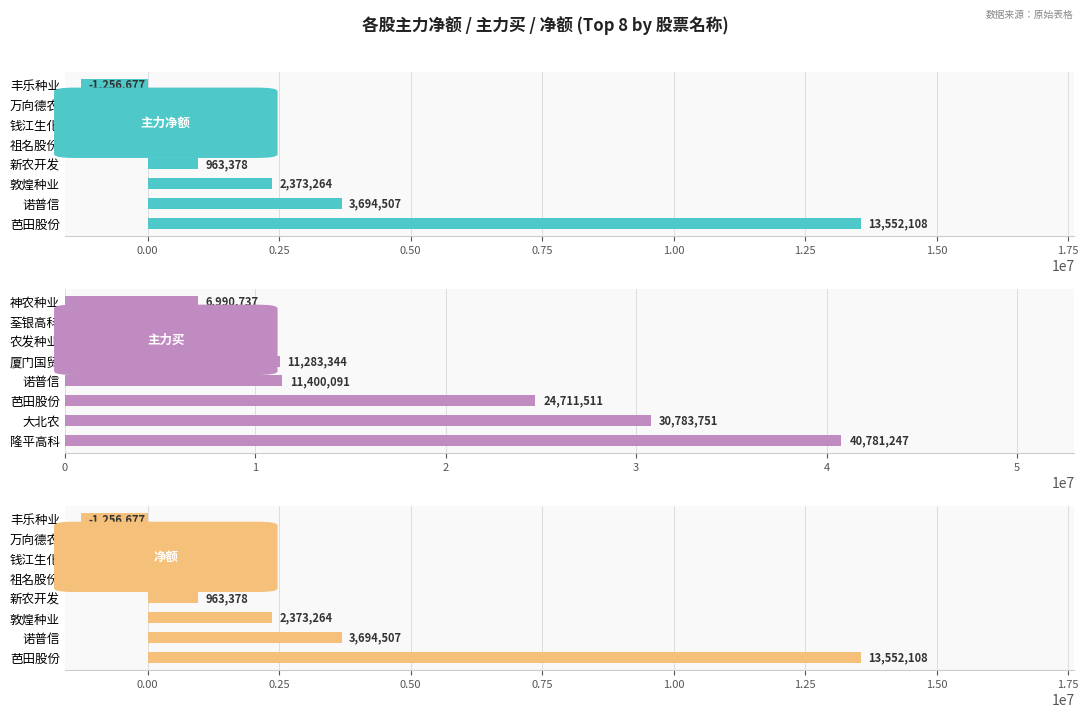

Reading left to right, transcribe all the data shown in this chart.

主力净额: 13552108	3694507	2373264	963378	-268812	-615961	-1174579	-1256677
主力买: 40781247	30783751	24711511	11400091	11283344	7430657	7286861	6990737
净额: 13552108	3694507	2373264	963378	-268812	-615961	-1174579	-1256677